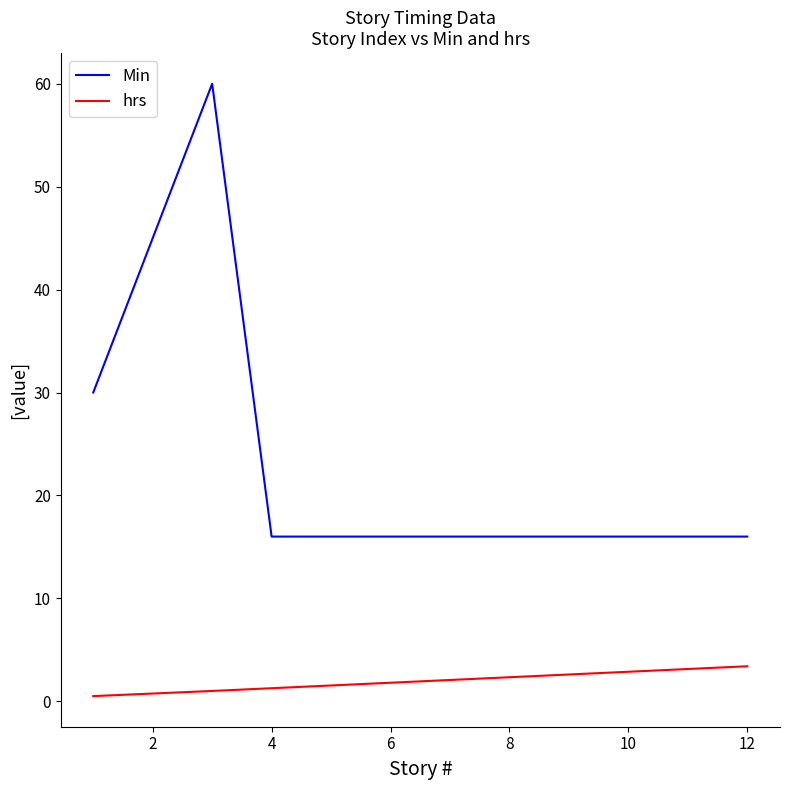

How many lines are shown in the chart?

2